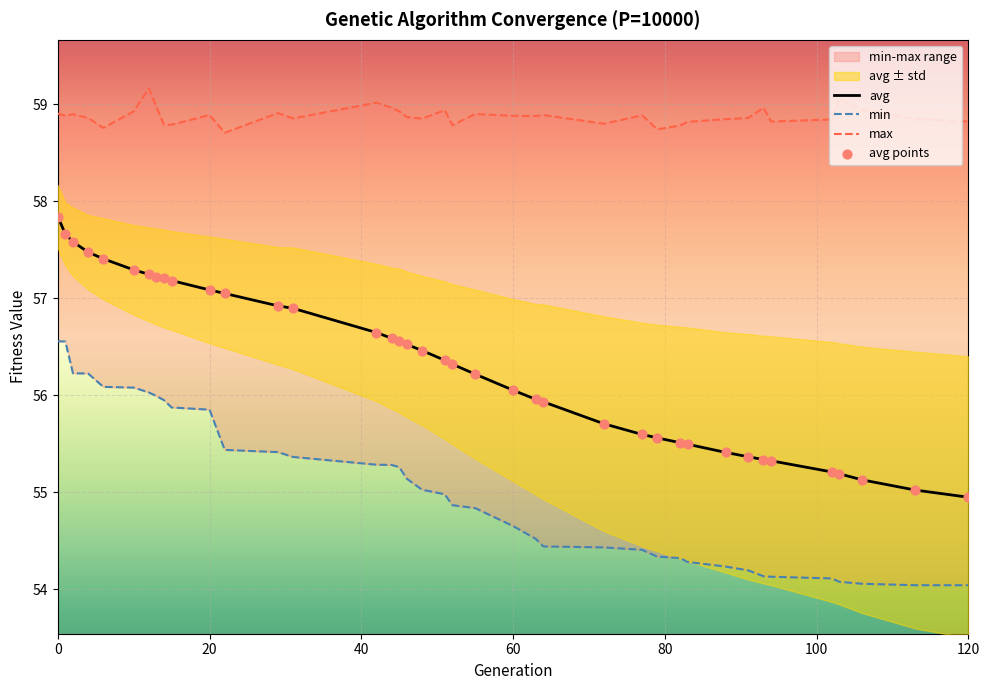

What is the lowest value of the avg series?

54.9